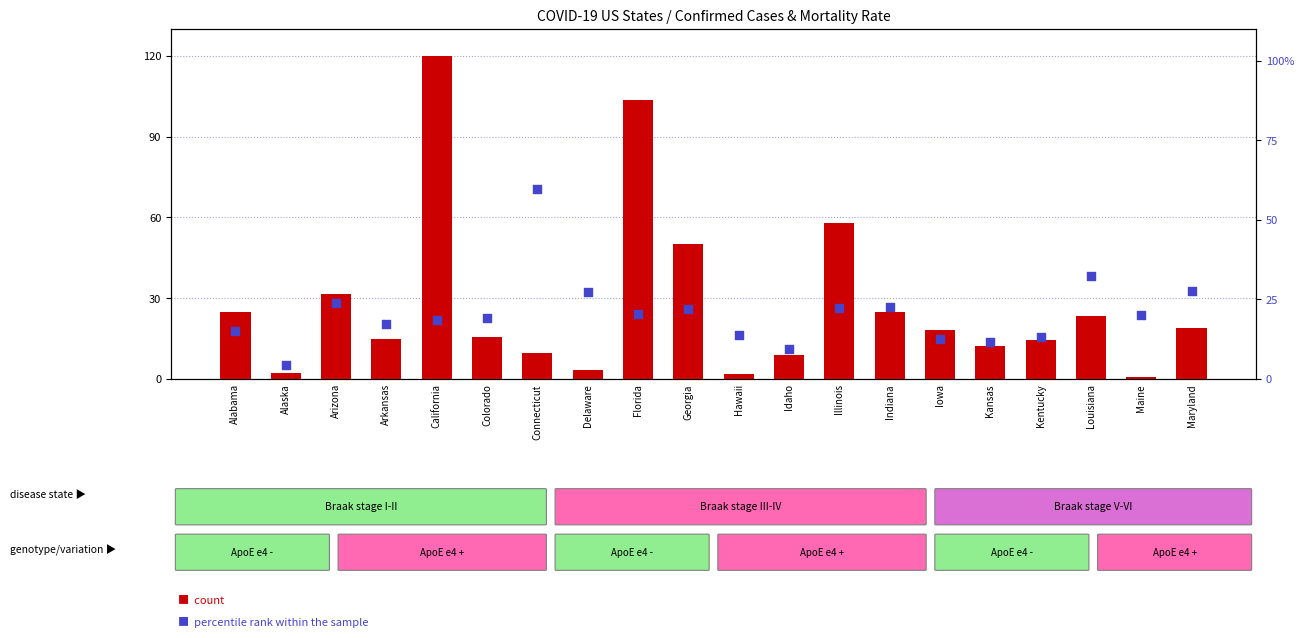

Which series has the largest Y range (max minus min)?

count